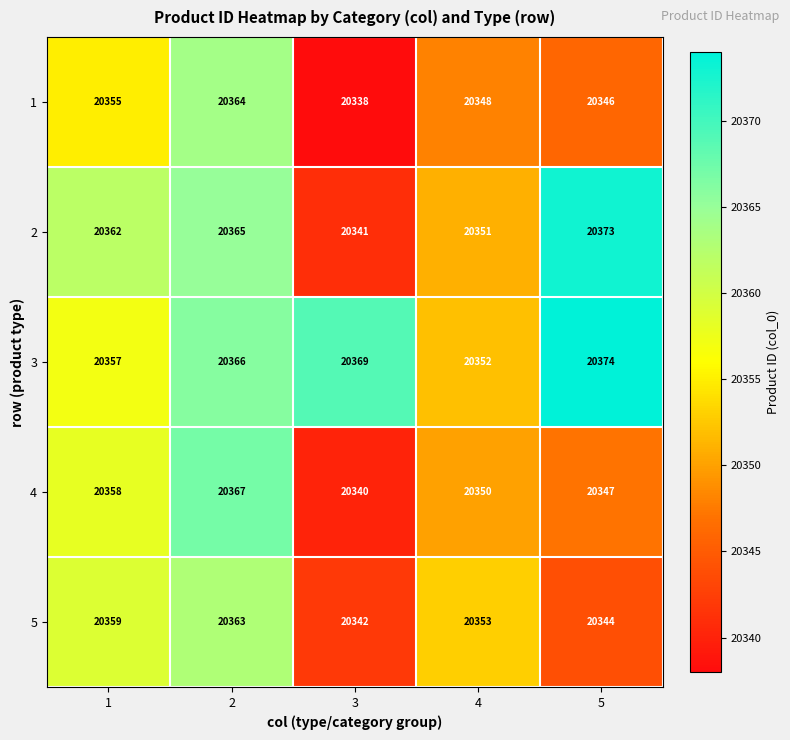

Is it true that 1 equals 20348 at 4?

True